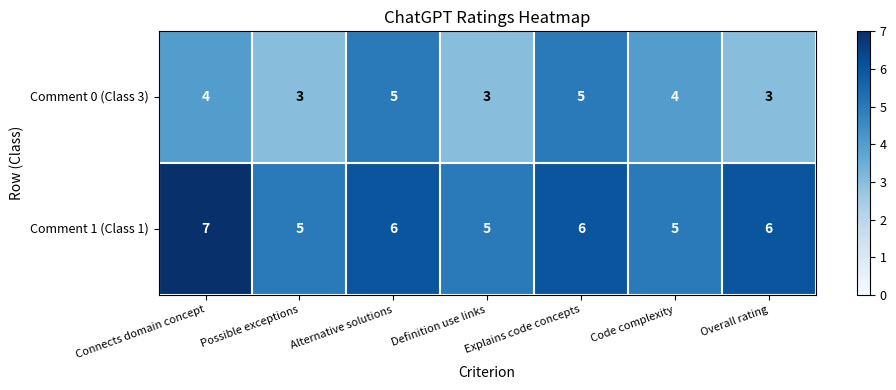

At Definition use links, list the series in order from smallest to largest.

Comment 0 (Class 3), Comment 1 (Class 1)